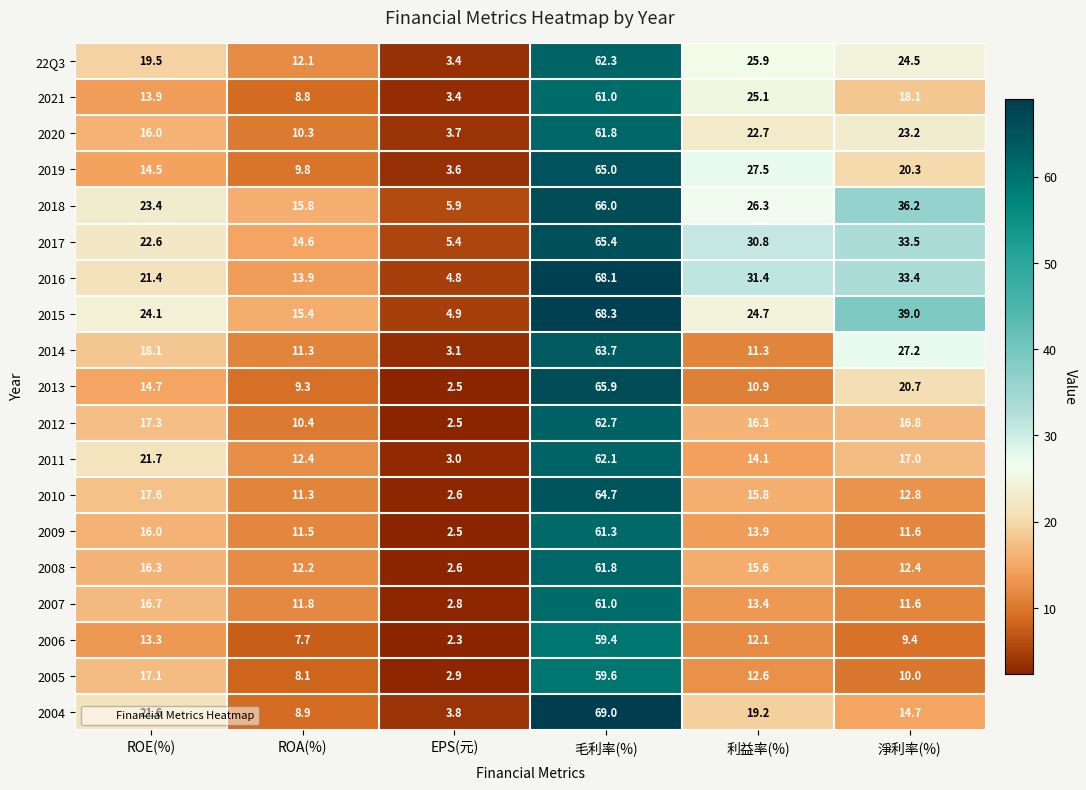

Which series has the largest range (max minus min)?

2004